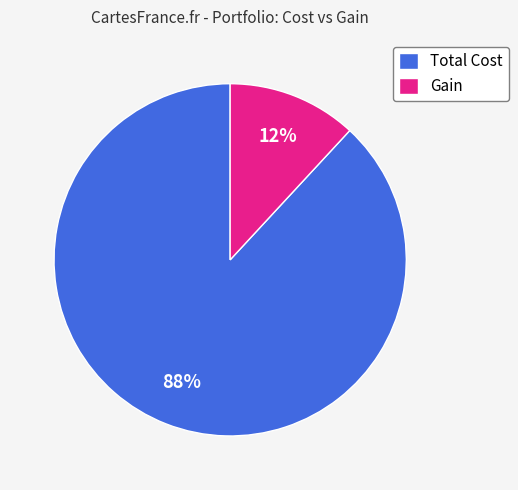

Count the number of slices in the pie.

2